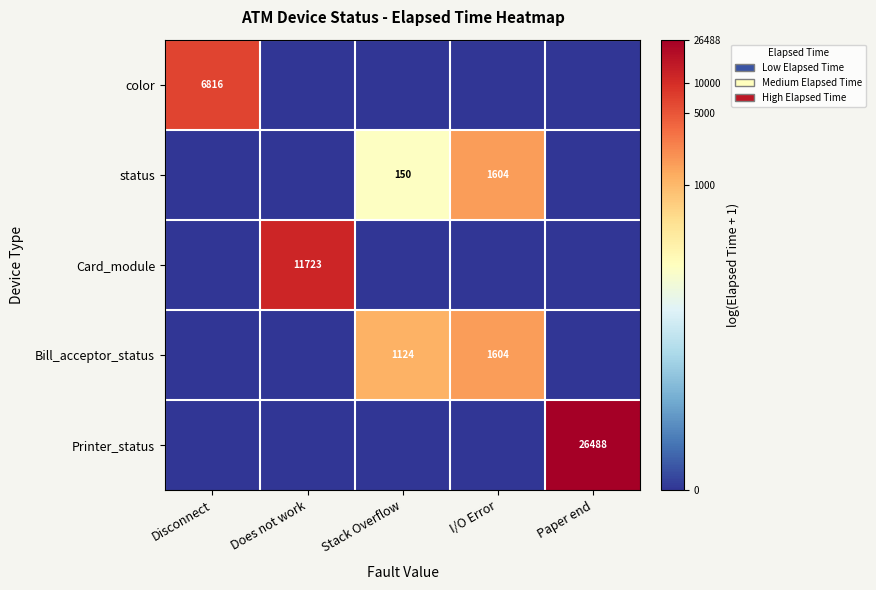

True or false: Bill_acceptor_status has a value of 1124 at Stack Overflow.

True